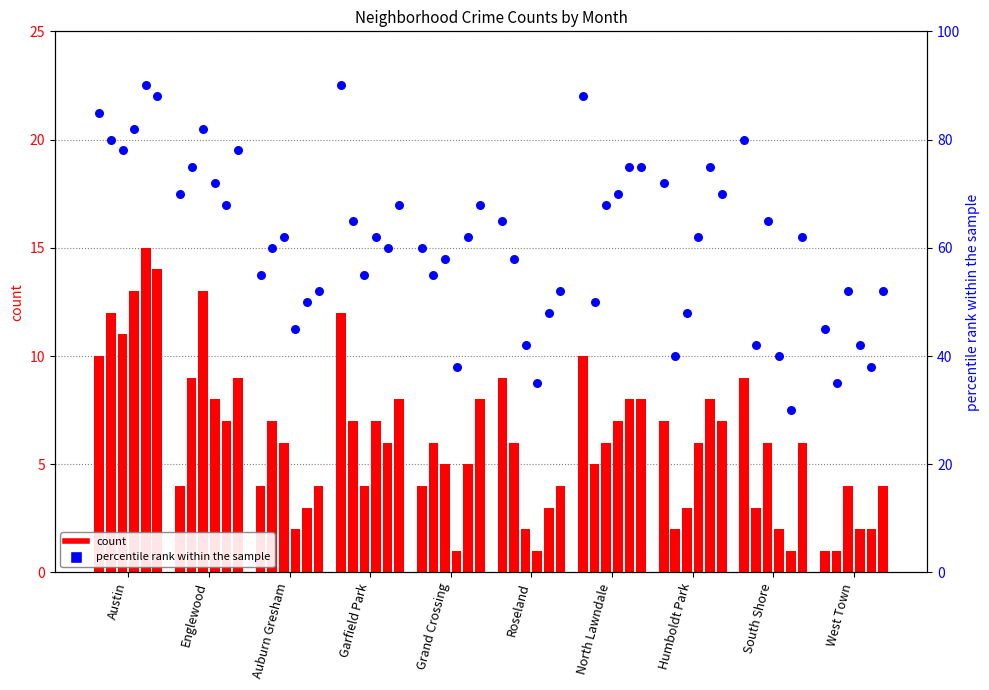

What is the change in value from Grand Crossing to South Shore?

+20